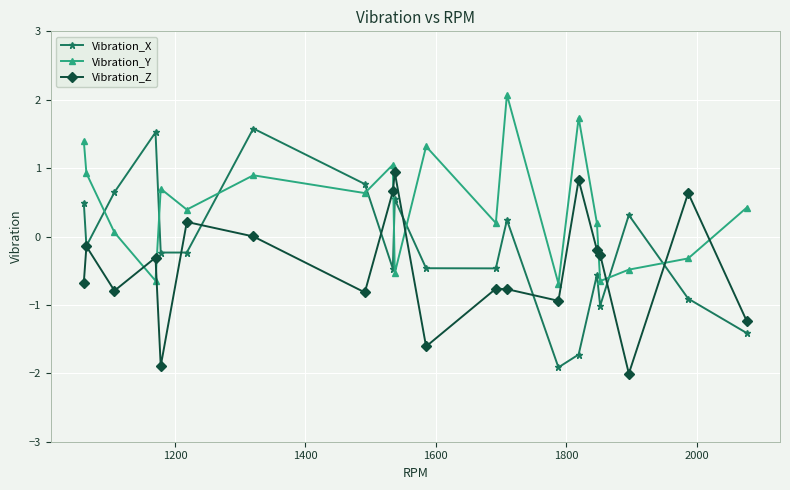

What is the value of the Vibration_X point at the 20th from the left?

-1.4